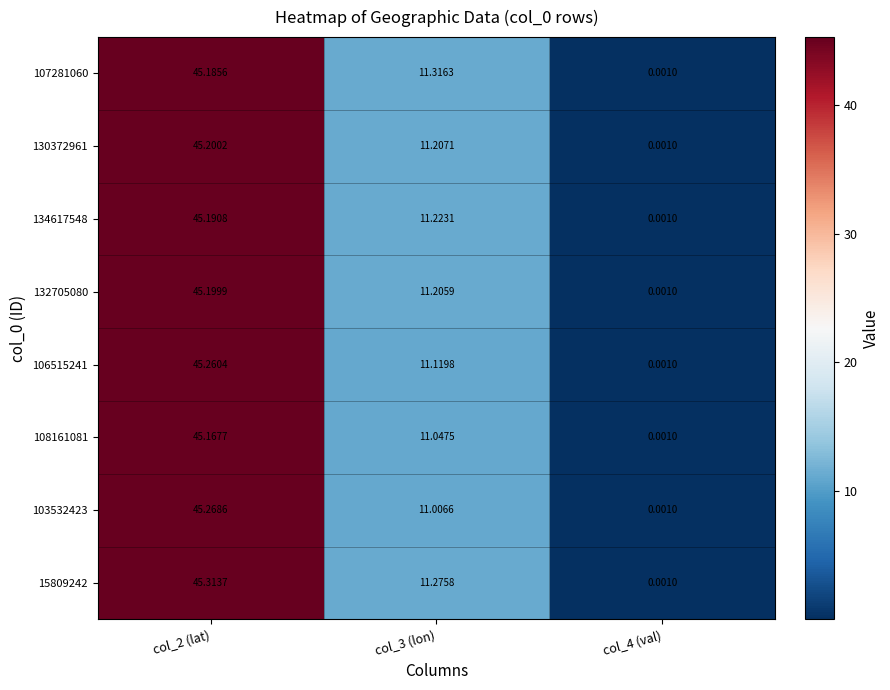

Which label corresponds to the smallest value in the chart?

col_4 (val)